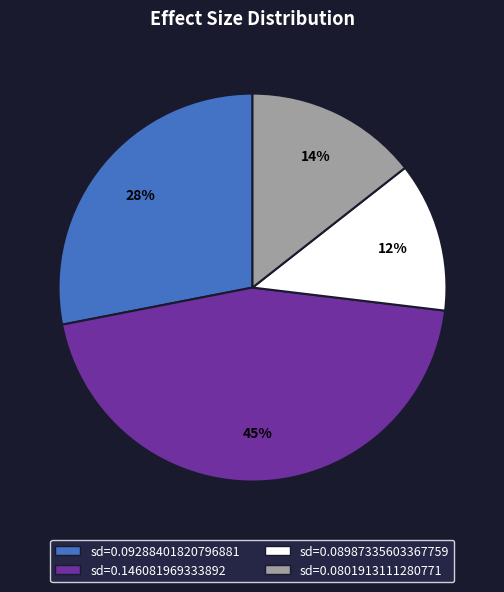

To the nearest percent, what is the average slice percentage?

25%